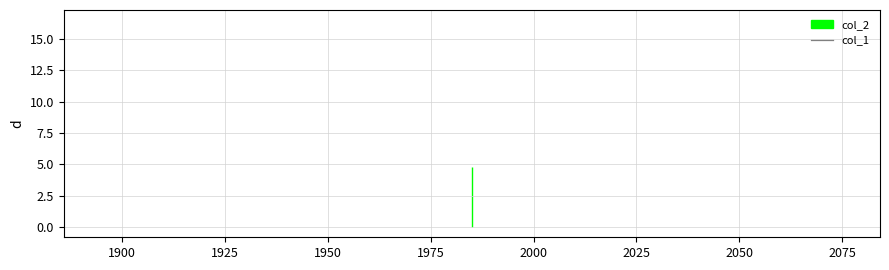

Between 2 and 29, which series saw the biggest shift?

col_2